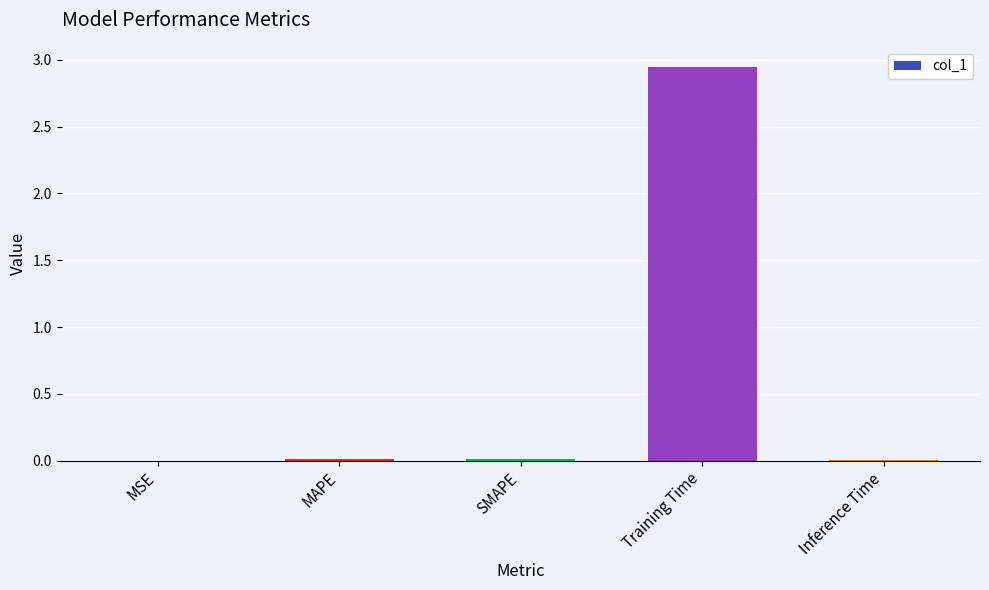

Is it true that the value at Inference Time is 0.0?

True